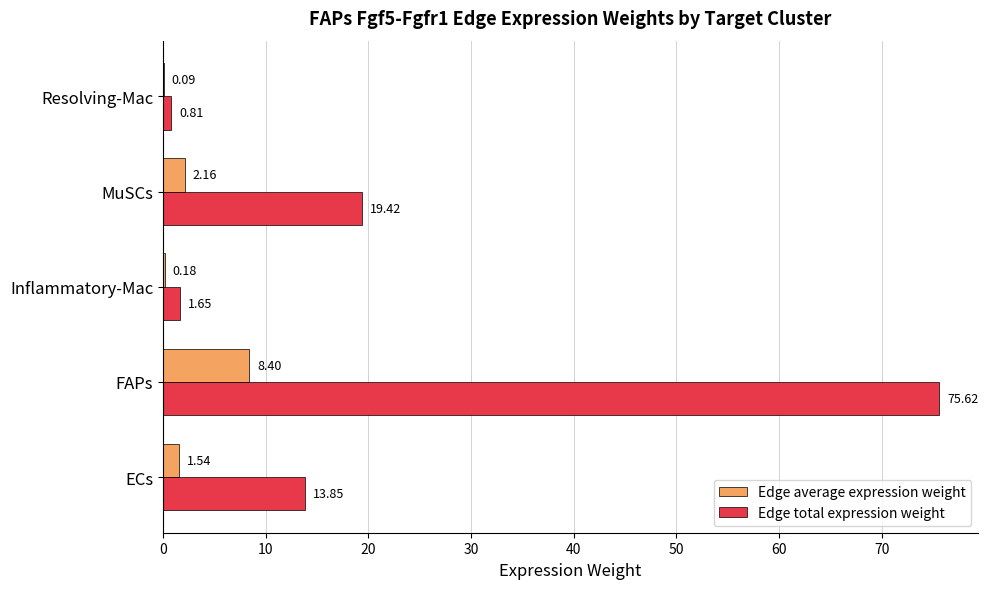

Count the number of categories in the chart.

5